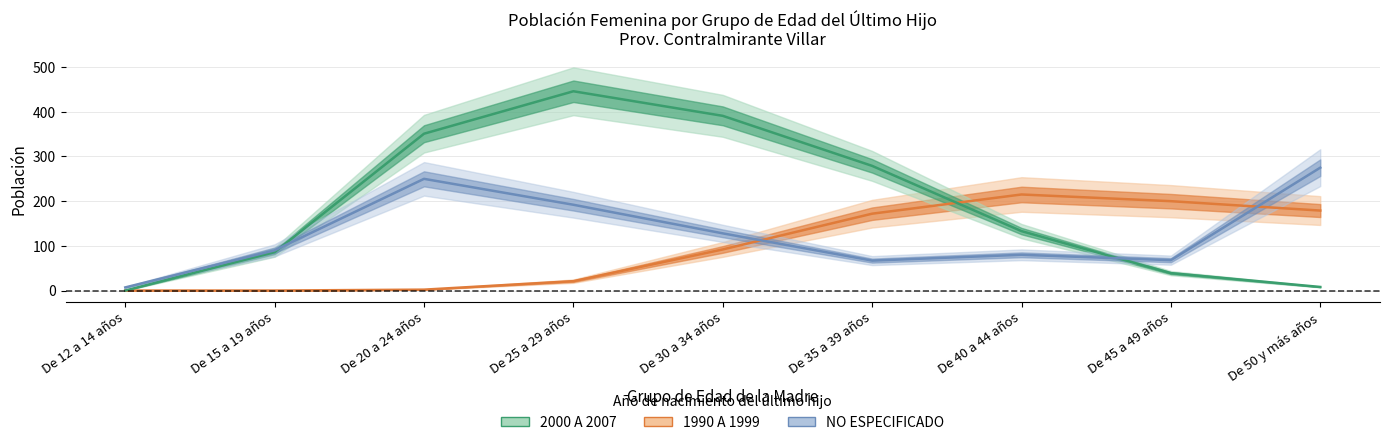

Reading left to right, what are all the values shown in this chart?

NO ESPECIFICADO: De 12 a 14 años=7	De 15 a 19 años=90	De 20 a 24 años=250	De 25 a 29 años=192	De 30 a 34 años=128	De 35 a 39 años=67	De 40 a 44 años=80	De 45 a 49 años=68	De 50 y más años=275
2000 A 2007: De 12 a 14 años=0	De 15 a 19 años=86	De 20 a 24 años=351	De 25 a 29 años=446	De 30 a 34 años=391	De 35 a 39 años=279	De 40 a 44 años=133	De 45 a 49 años=39	De 50 y más años=8
1990 A 1999: De 12 a 14 años=0	De 15 a 19 años=0	De 20 a 24 años=2	De 25 a 29 años=21	De 30 a 34 años=92	De 35 a 39 años=172	De 40 a 44 años=215	De 45 a 49 años=200	De 50 y más años=179